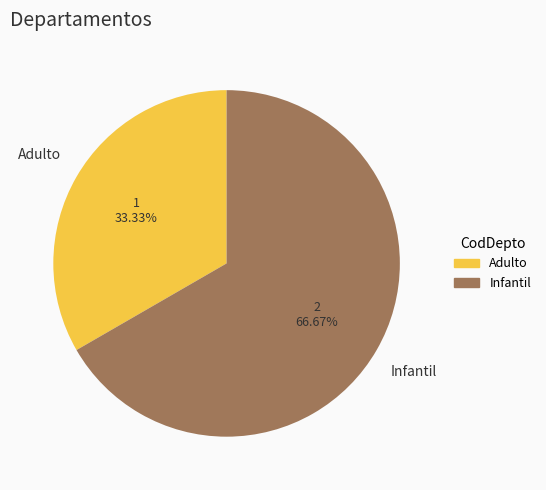

To the nearest percent, what percentage of the pie is Infantil?

67%